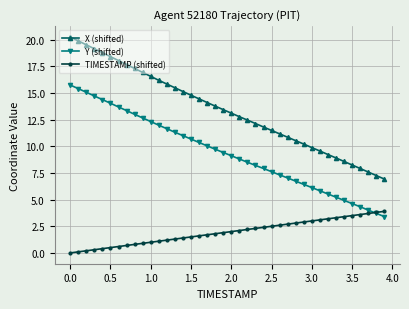

What is the maximum value for Y (shifted)?

15.8